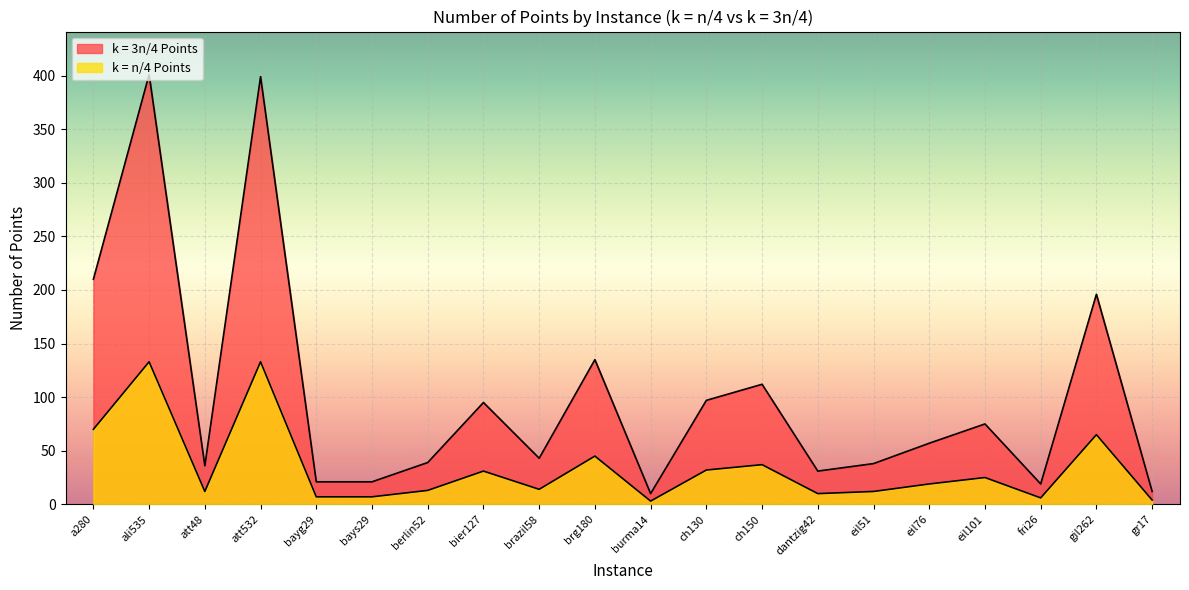

How many lines are shown in the chart?

2